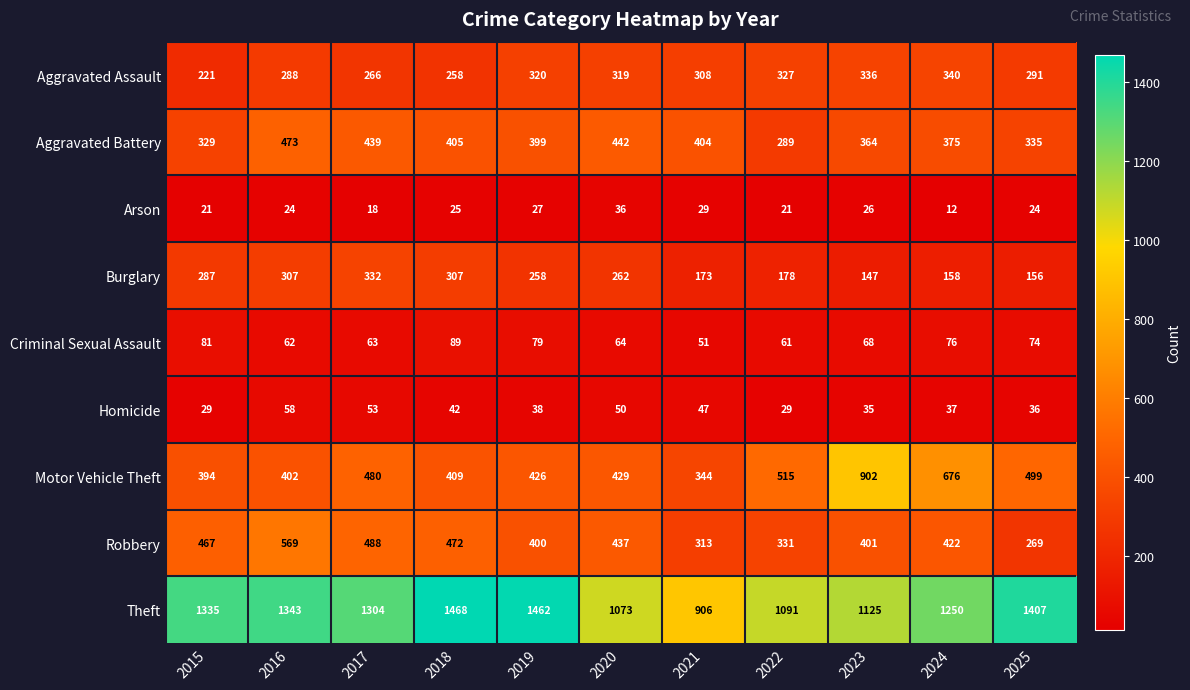

Rank the series at 2021 from lowest to highest value.

Arson, Homicide, Criminal Sexual Assault, Burglary, Aggravated Assault, Robbery, Motor Vehicle Theft, Aggravated Battery, Theft